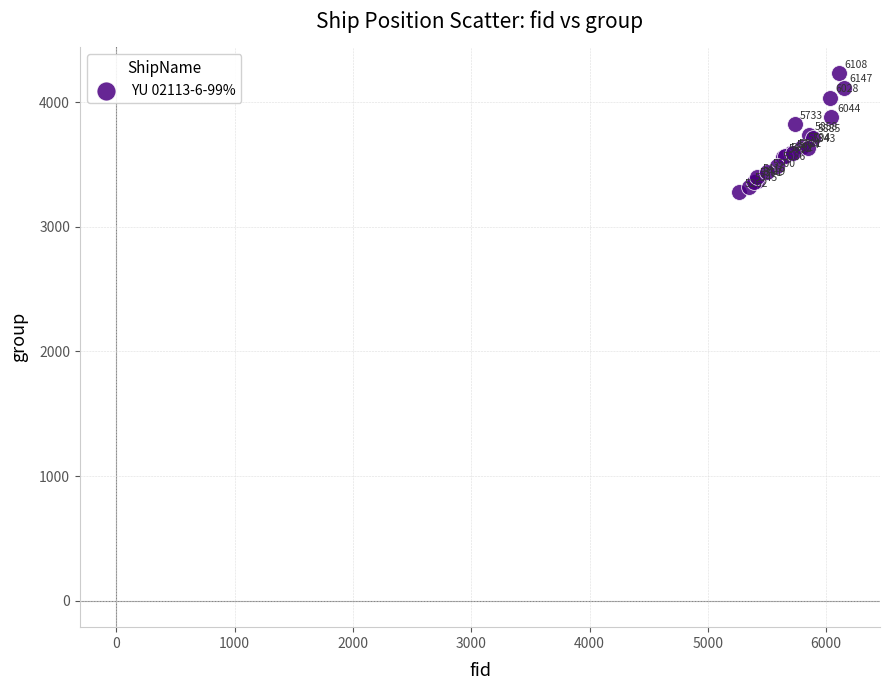

What Y value in the scatter plot is closest to 3753?

3735